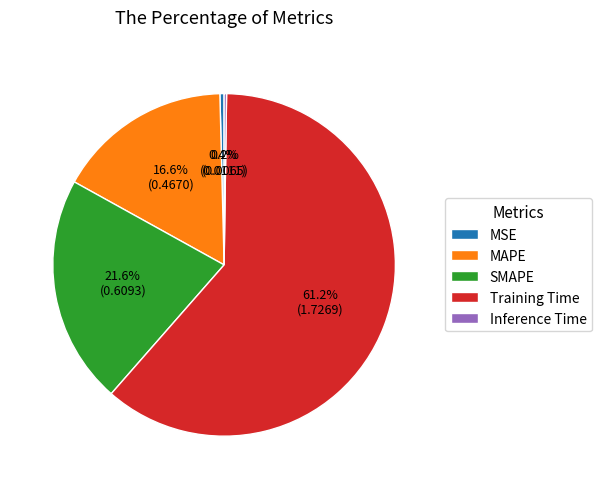

To the nearest percent, what portion does Training Time represent?

61%